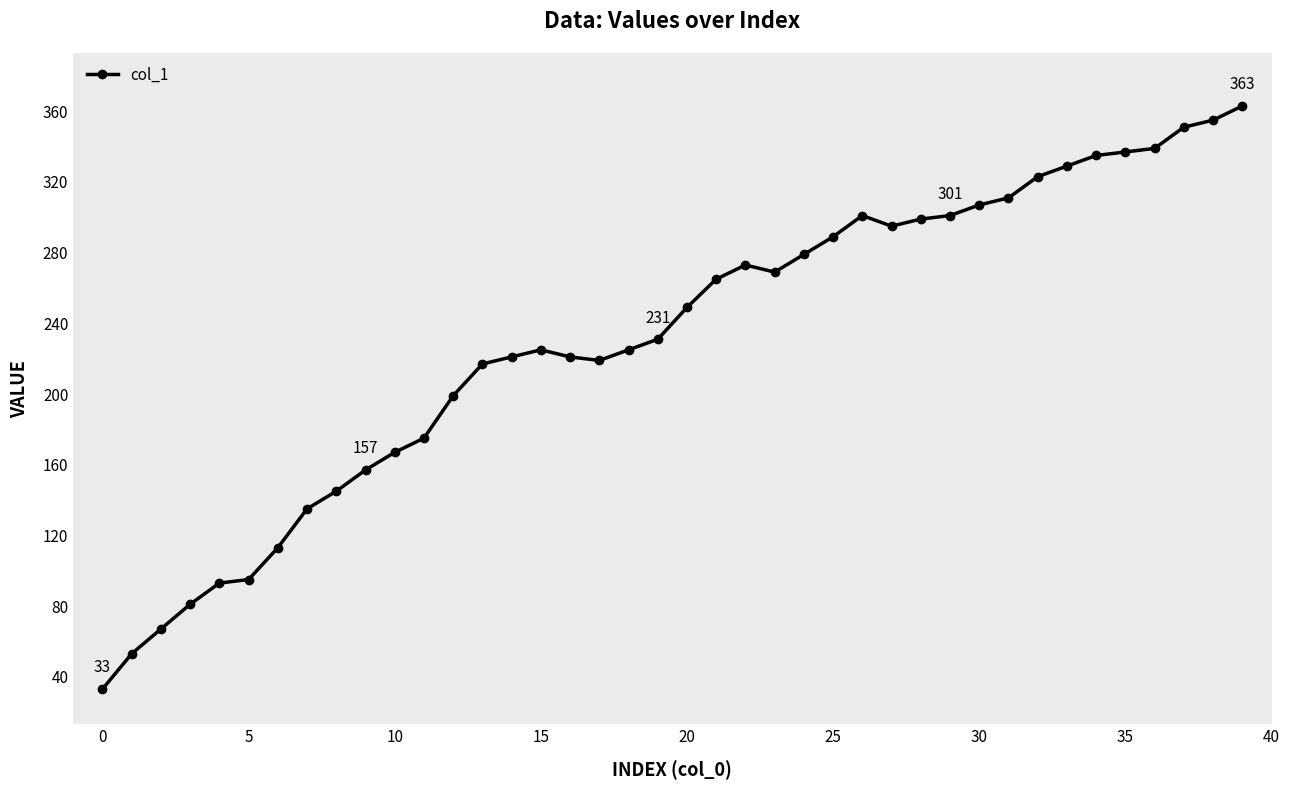

What is the value of the 27th point from the left?

301